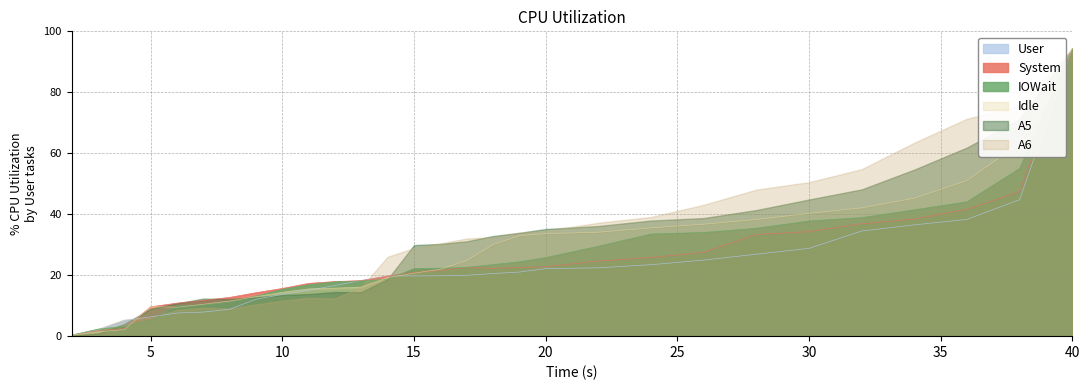

Is it true that A4 equals 1.1 at 7.0?

False